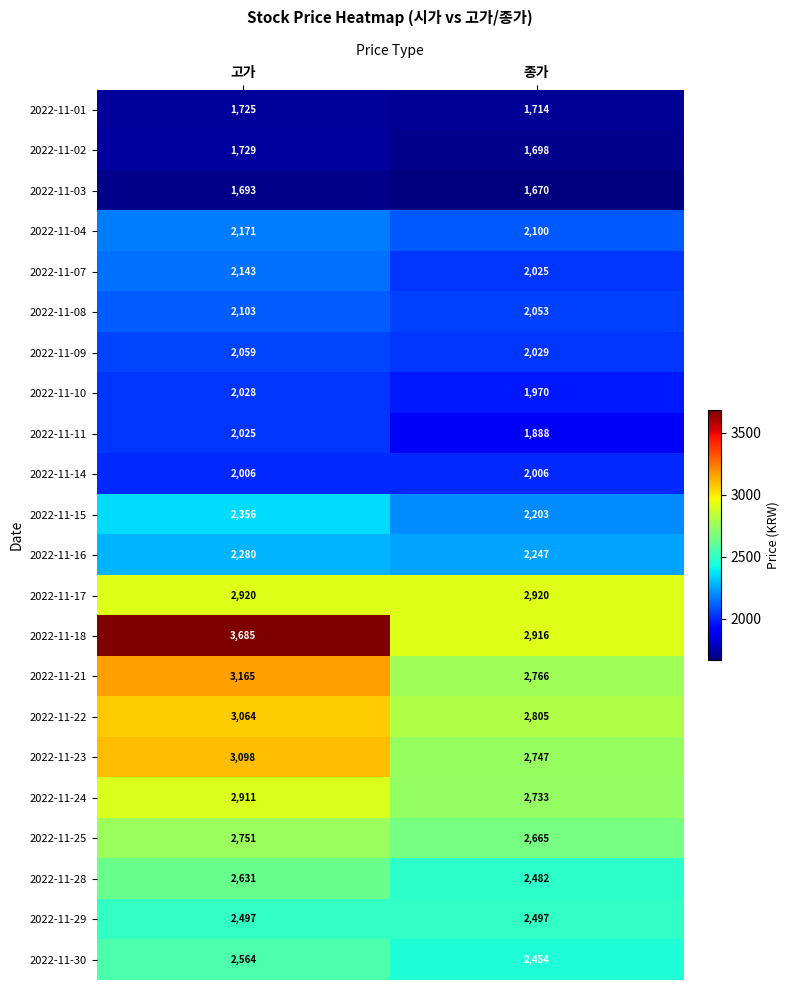

What is the difference between the highest and lowest values at 고가?

1992